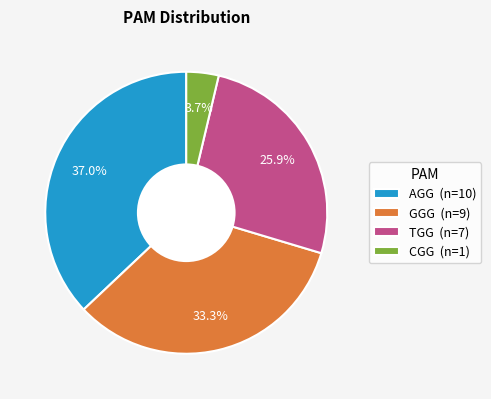

To the nearest percent, what percentage of the pie is AGG?

37%